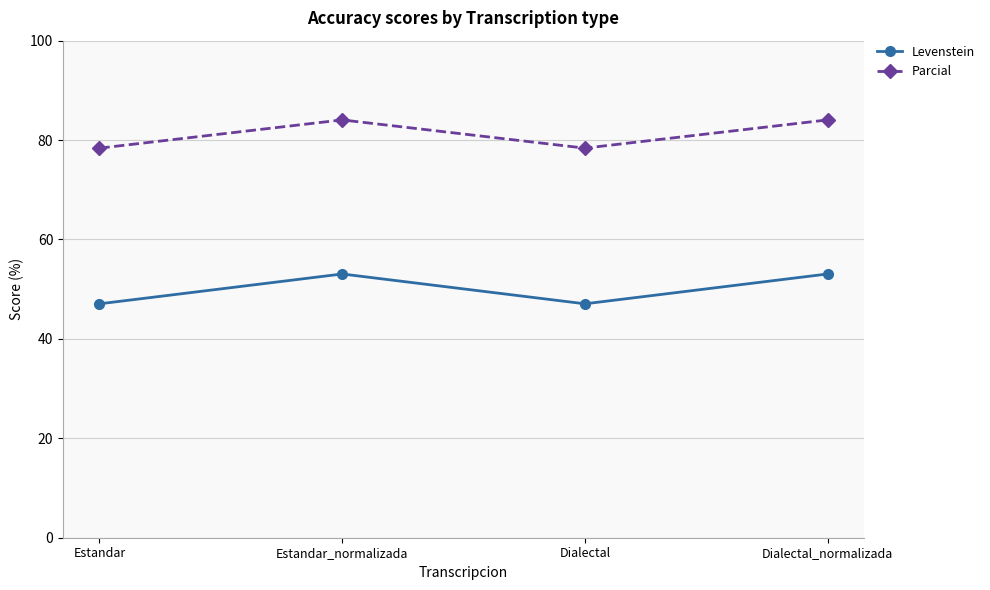

What is the total value across all series at Dialectal?

125.4